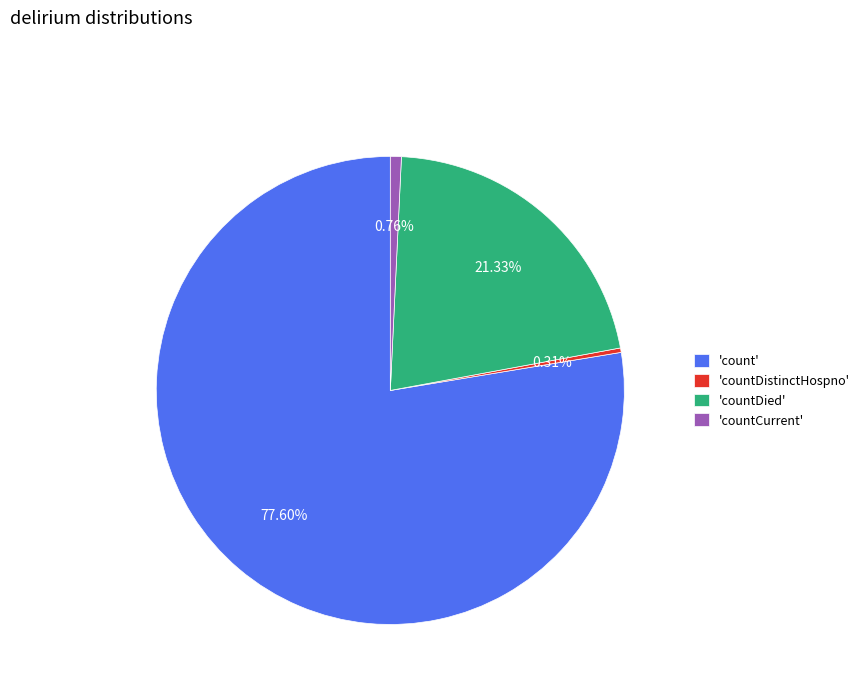

Between 'countDied' and 'countDistinctHospno', which is larger?

'countDied'